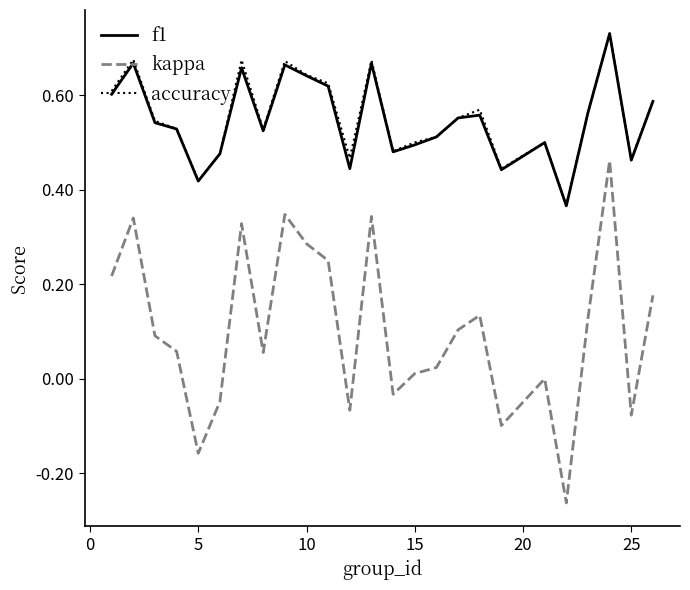

How many series are shown in this chart?

3